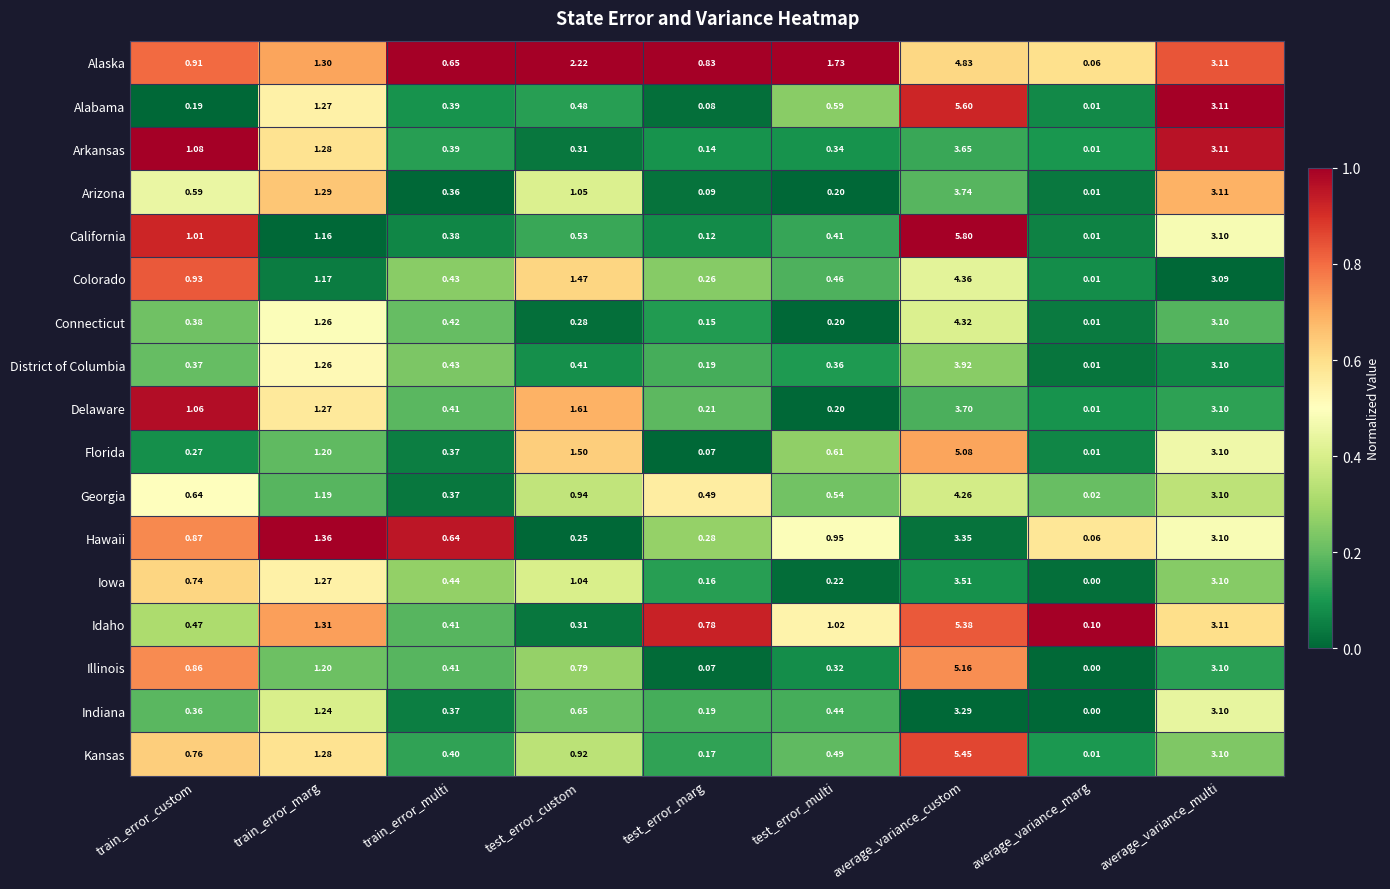

List the series in order of their peak value, lowest first.

Indiana, Hawaii, Iowa, Arkansas, Delaware, Arizona, District of Columbia, Georgia, Connecticut, Colorado, Alaska, Florida, Illinois, Idaho, Kansas, Alabama, California